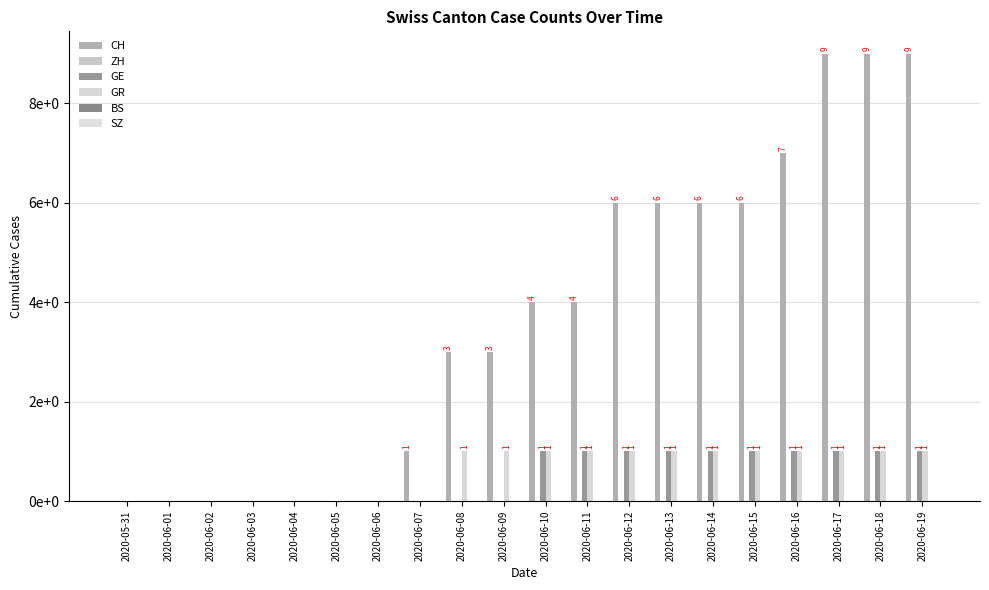

At which category is the sum across all series the highest?

2020-06-17